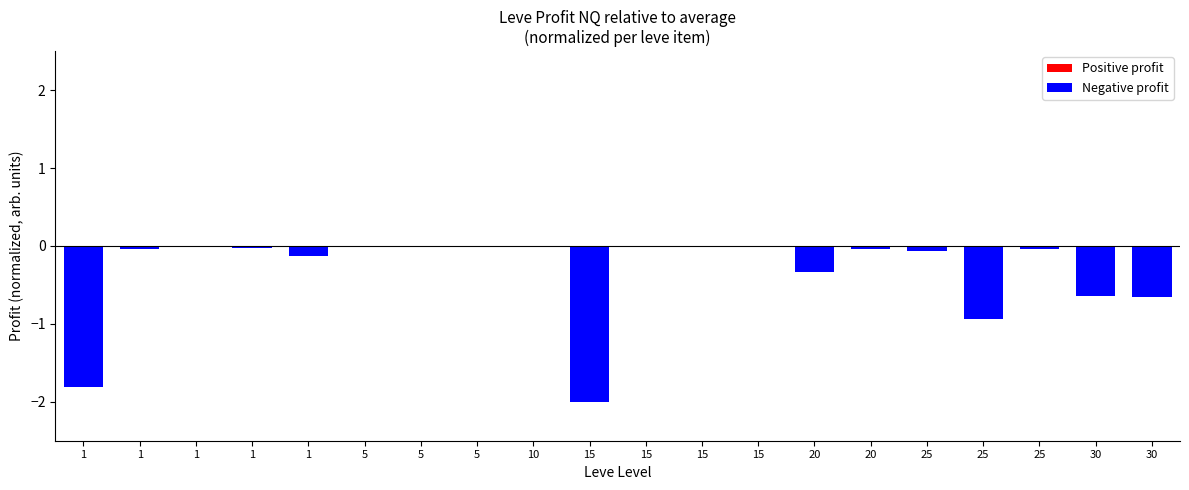

What is the difference between the maximum and minimum values?

2.0